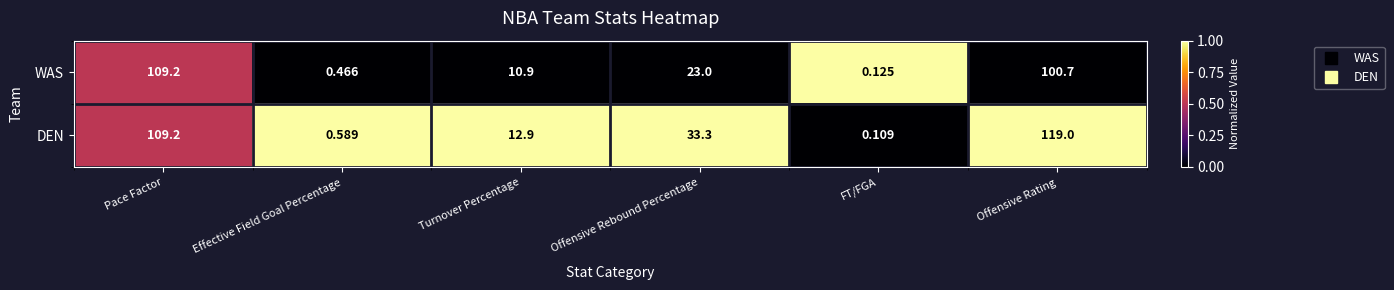

Count the number of data series in this chart.

2